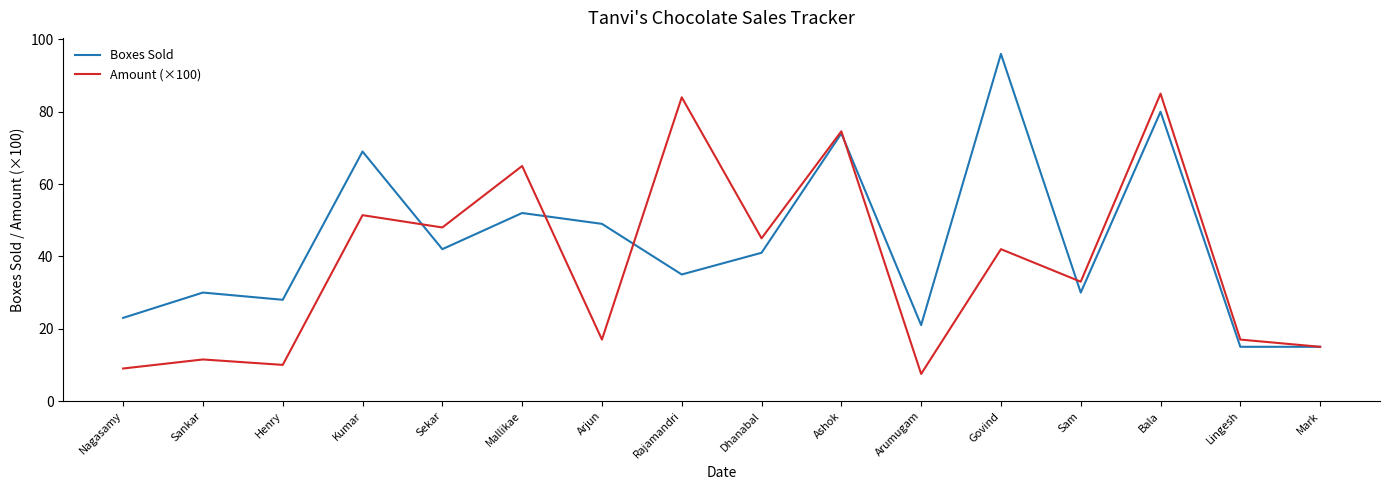

What are all the series names shown in the legend?

Boxes Sold, Amount (×100)